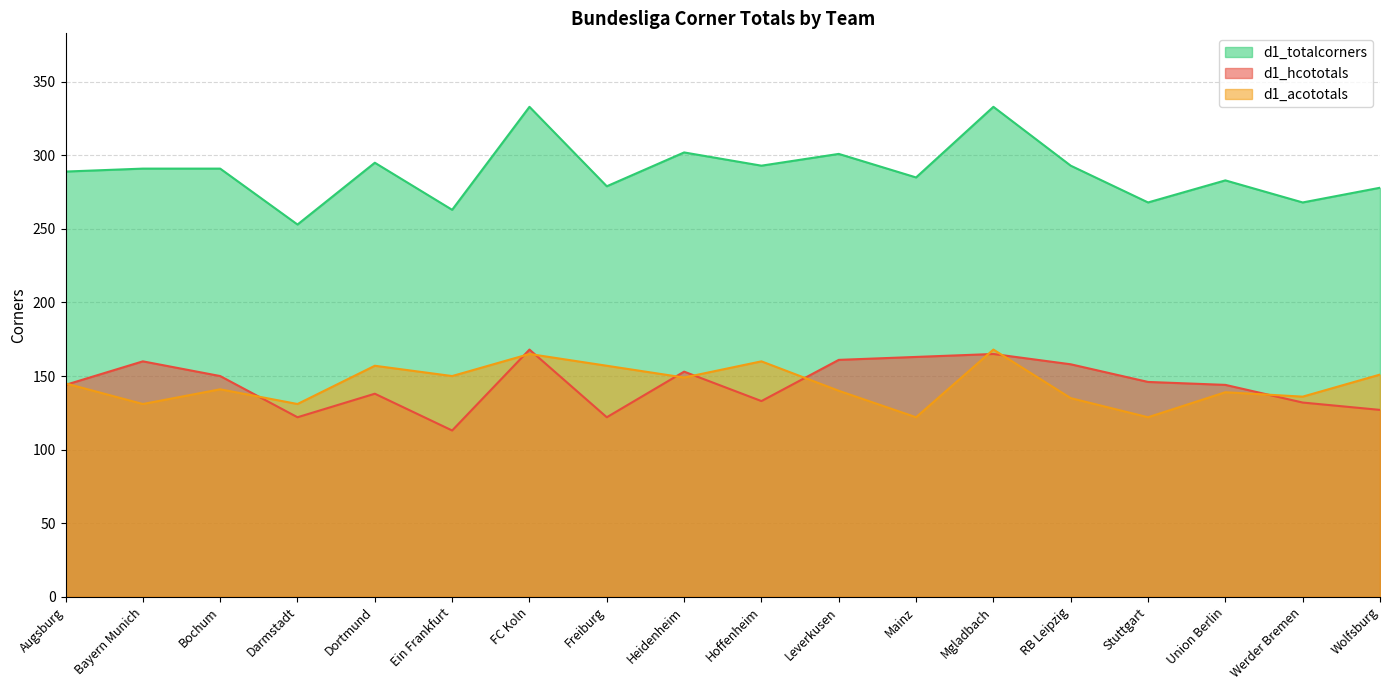

What position from the right is Ein Frankfurt?

13